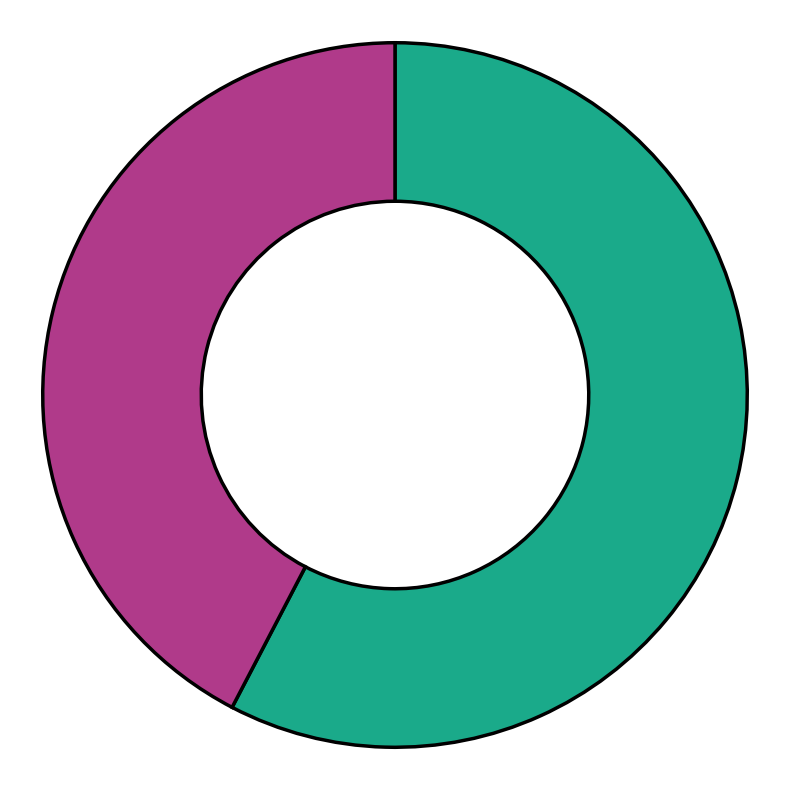

How many segments does this pie chart have?

2